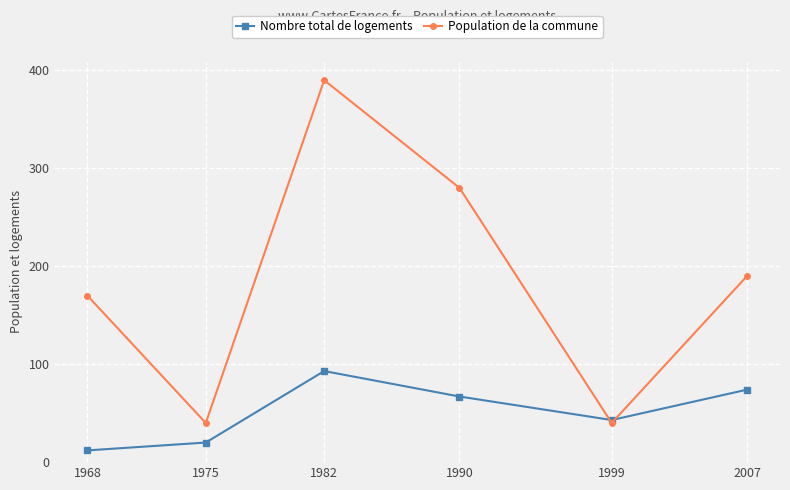

What is the value of the Nombre total de logements point at the 5th from the left?

43